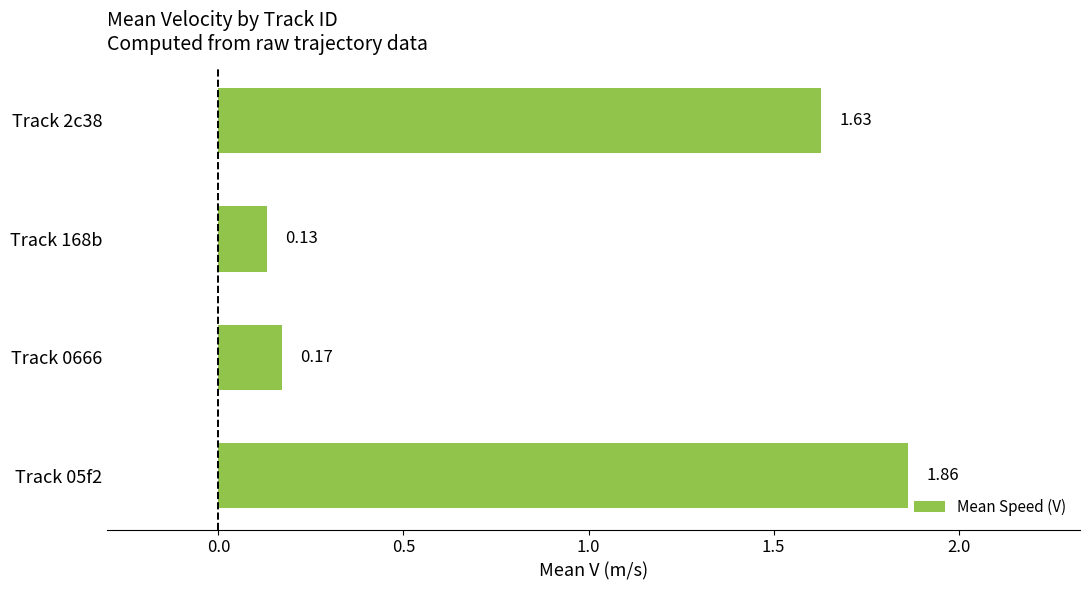

List the labels in order of value, largest first.

Track 05f2, Track 2c38, Track 0666, Track 168b